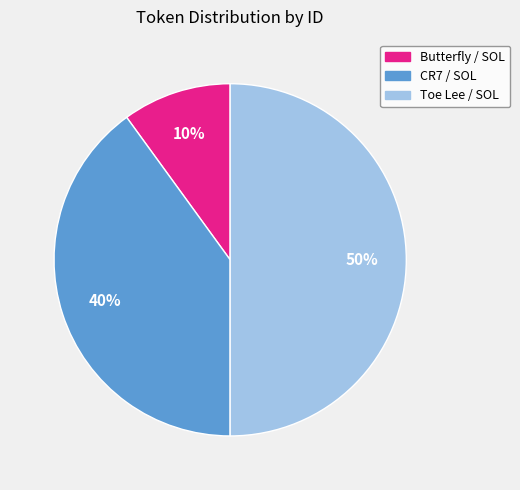

Between Butterfly / SOL and CR7 / SOL, which is larger?

CR7 / SOL